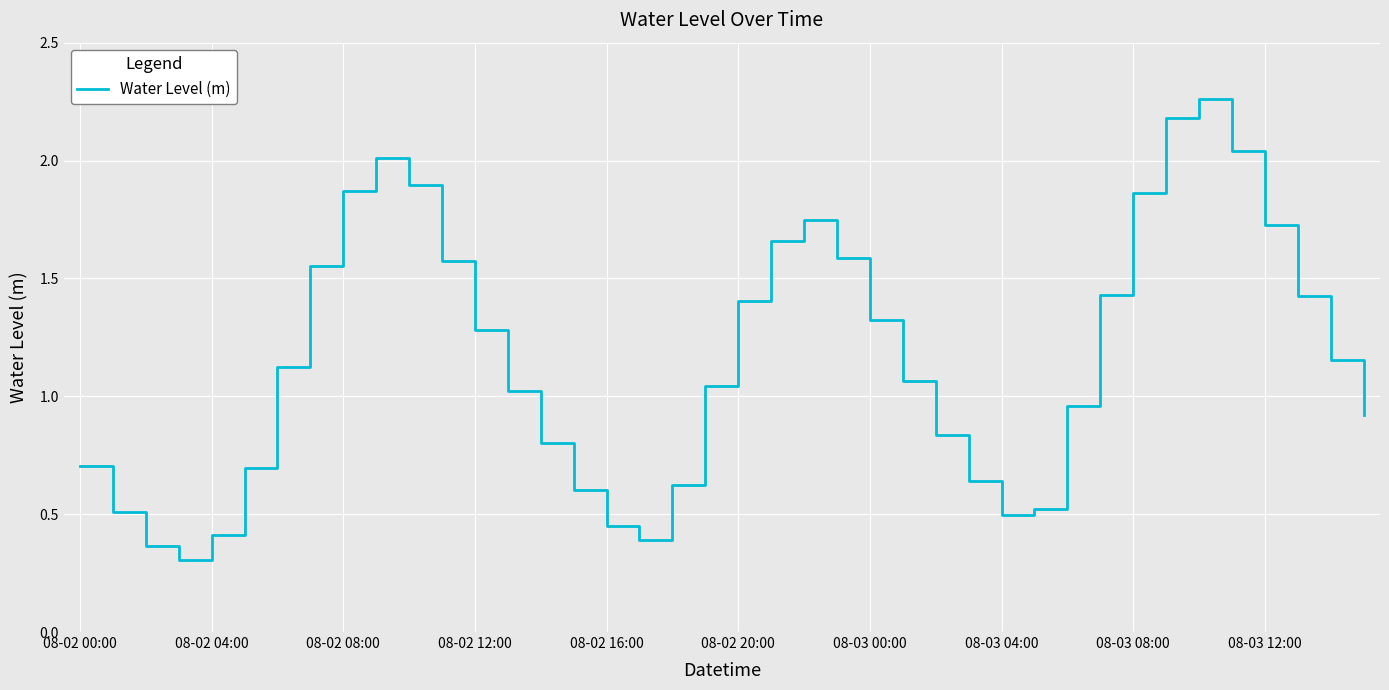

What is the minimum value shown in the chart?

0.3